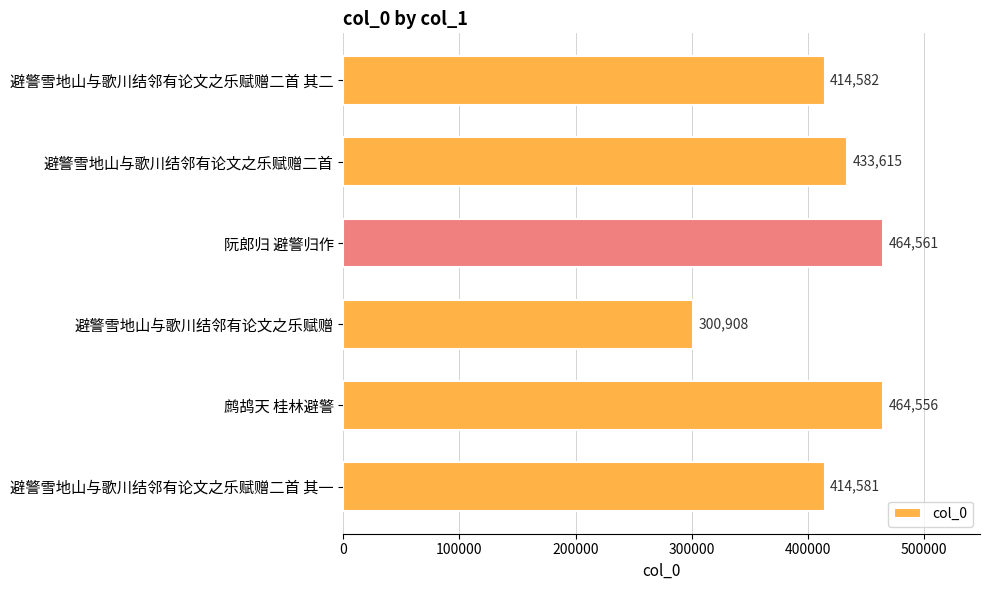

True or false: the data shows 464561 at 阮郎归 避警归作.

True